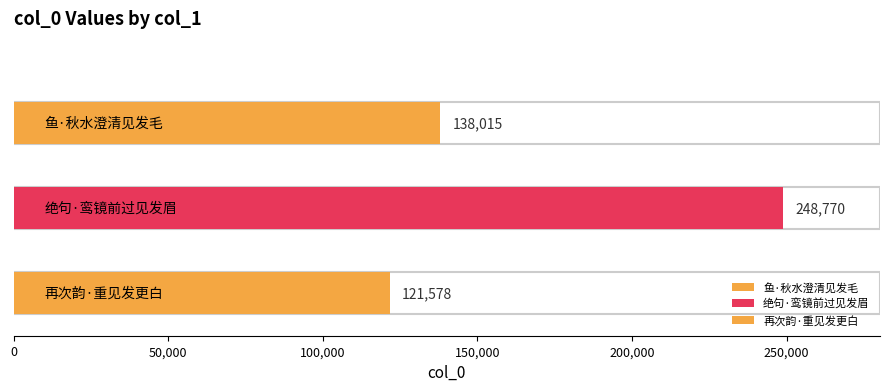

What is the change in value from 绝句·鸾镜前过见发眉 to 再次韵·重见发更白?

-127192